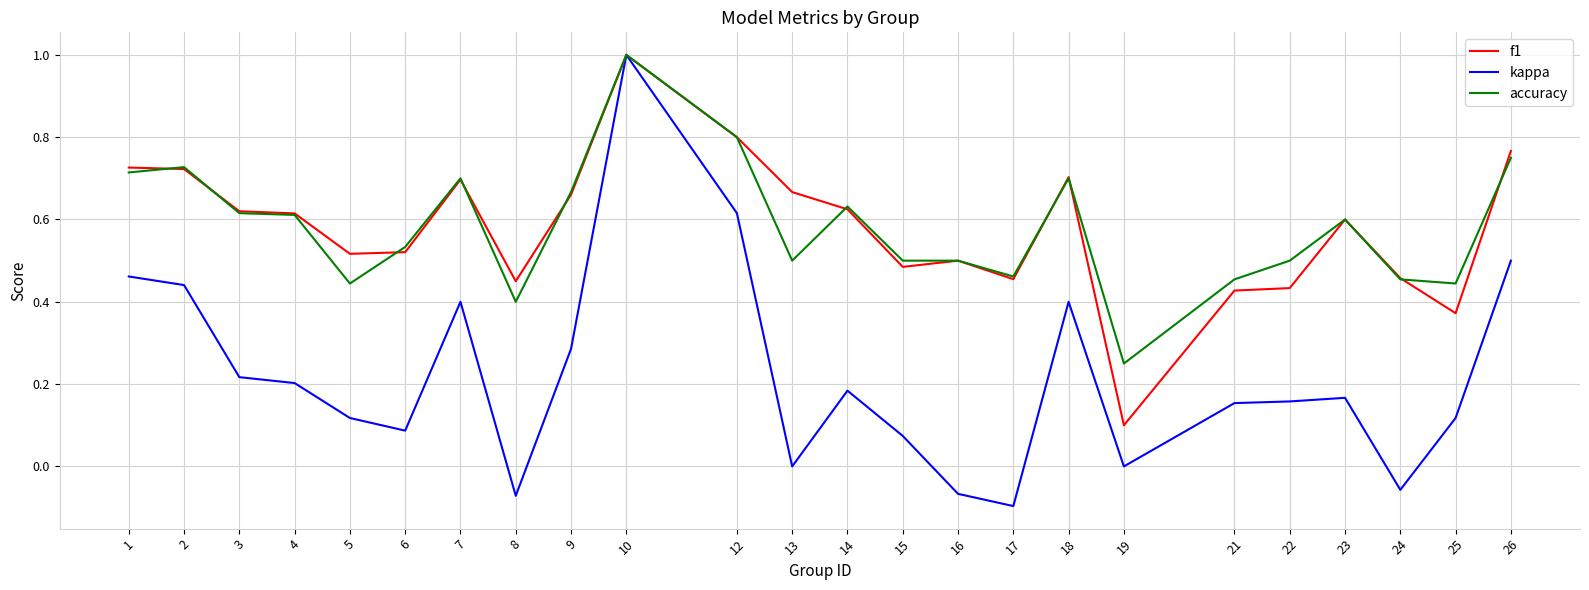

Which label corresponds to the smallest value in the chart?

17